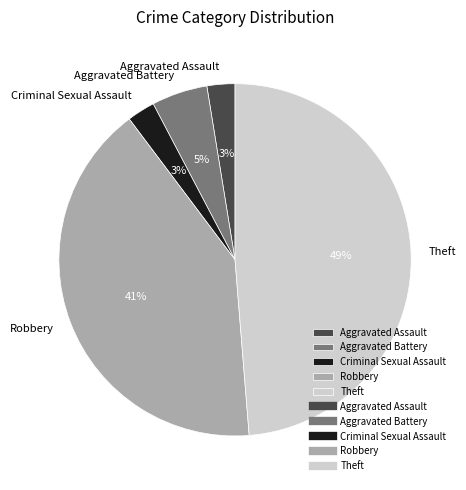

Count the number of slices in the pie.

5